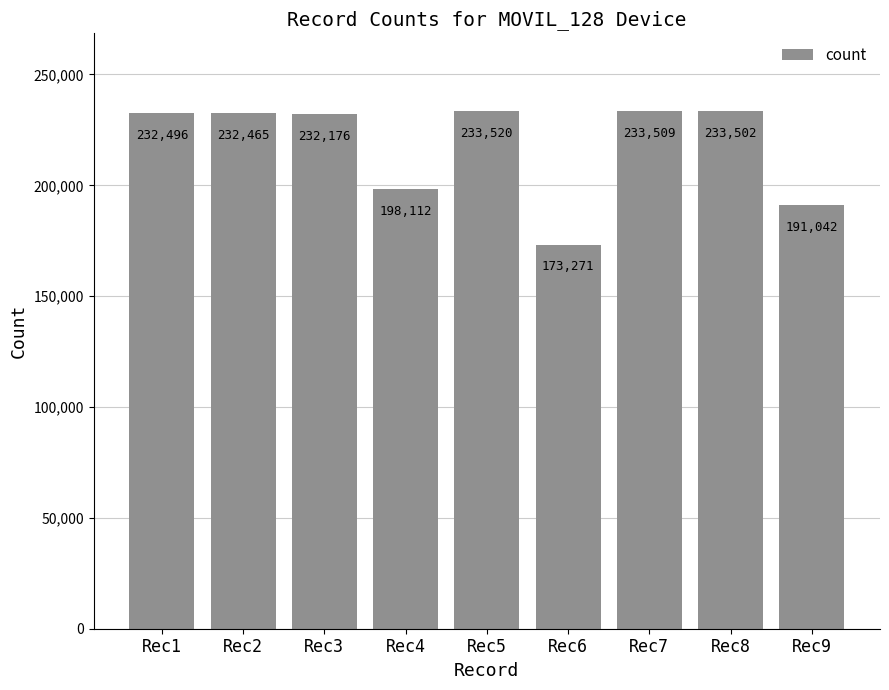

What is the value of the 8th bar from the left?

233502